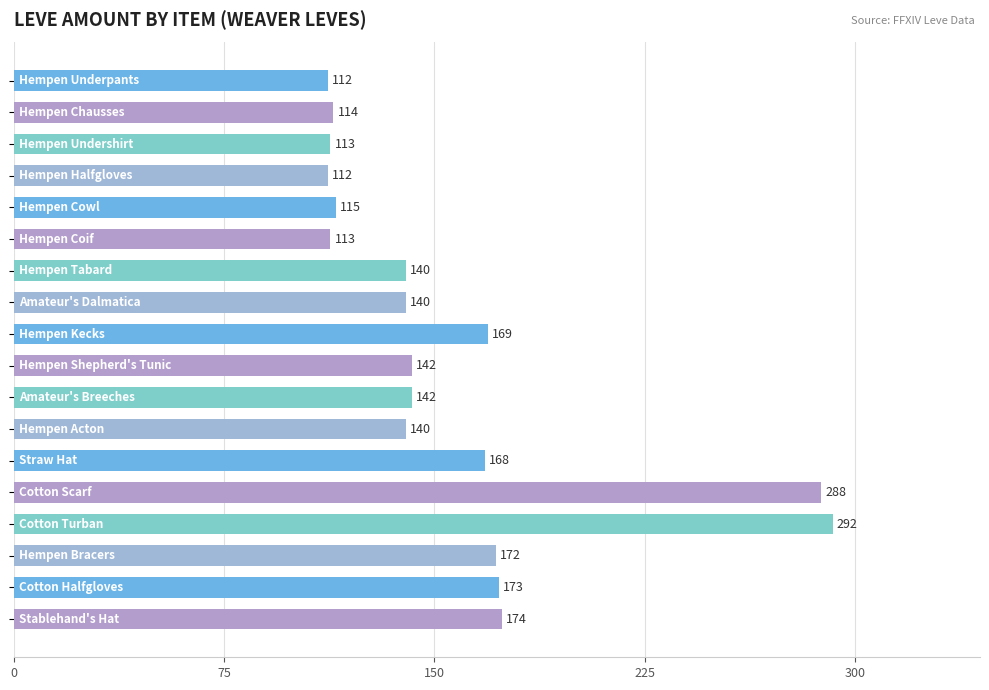

What is the smallest value displayed?

112